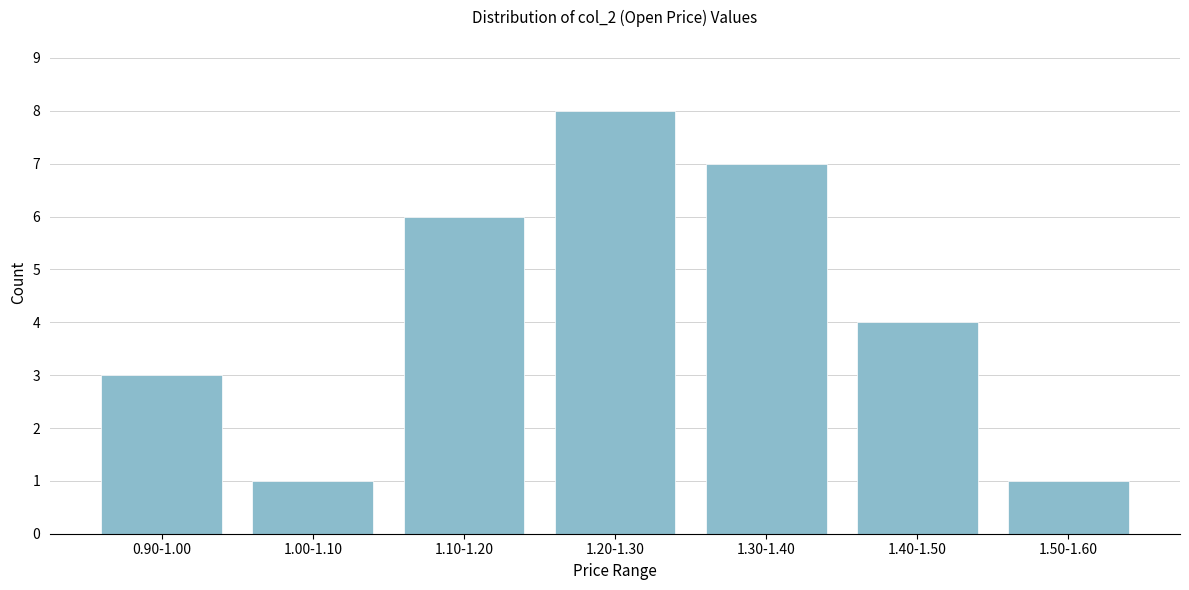

Reading left to right, extract all data points from this chart.

3	1	6	8	7	4	1